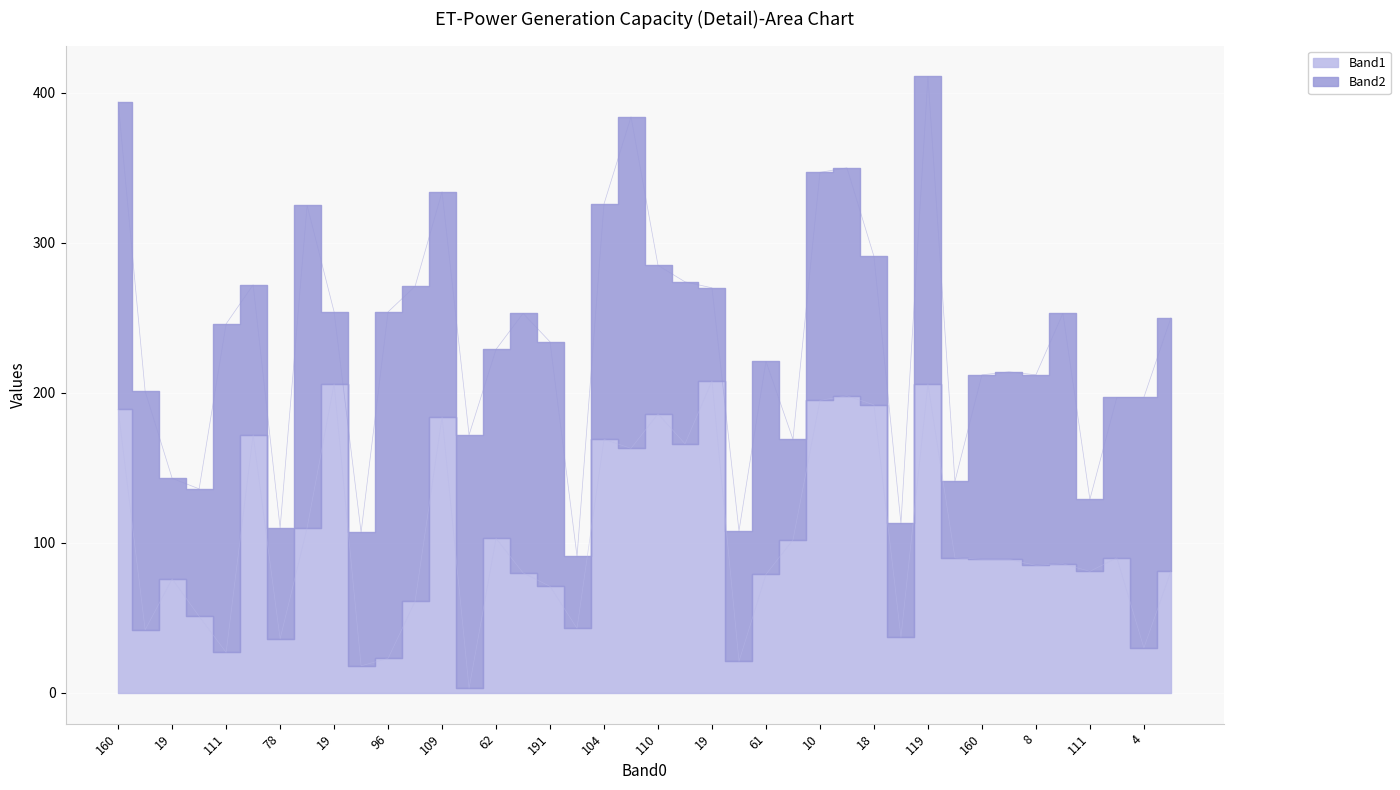

How many points are lower than both their immediate neighbors (excluding endpoints)?

13